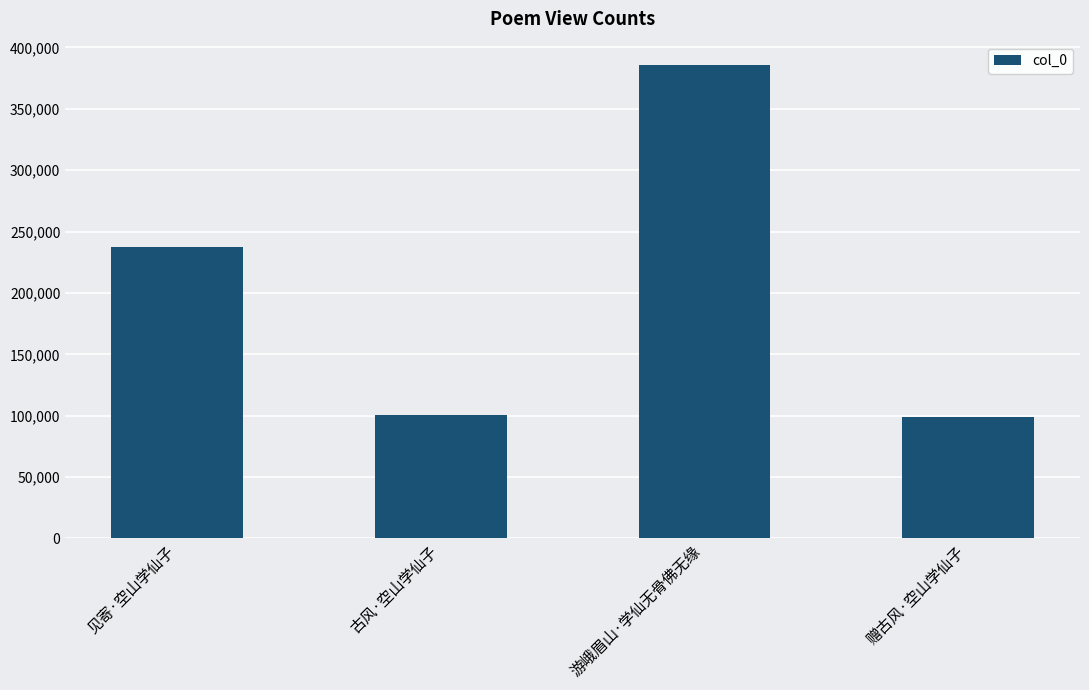

What is the minimum value shown in the chart?

99188